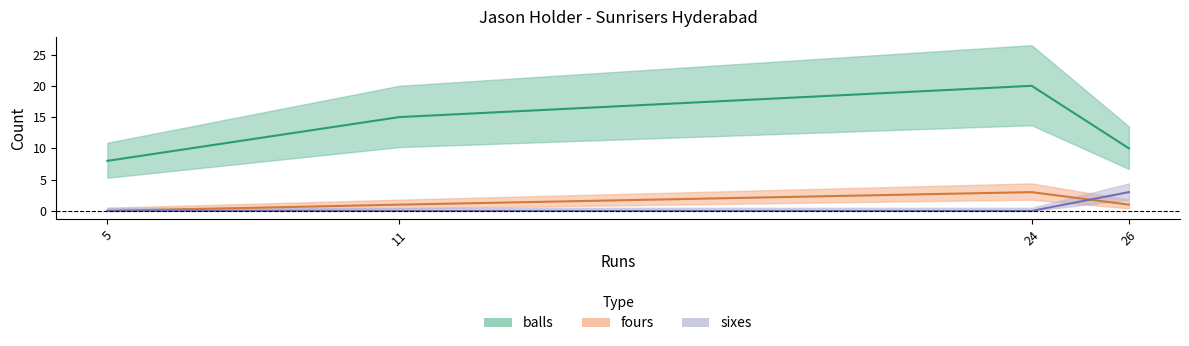

Which series has the largest range (max minus min)?

balls